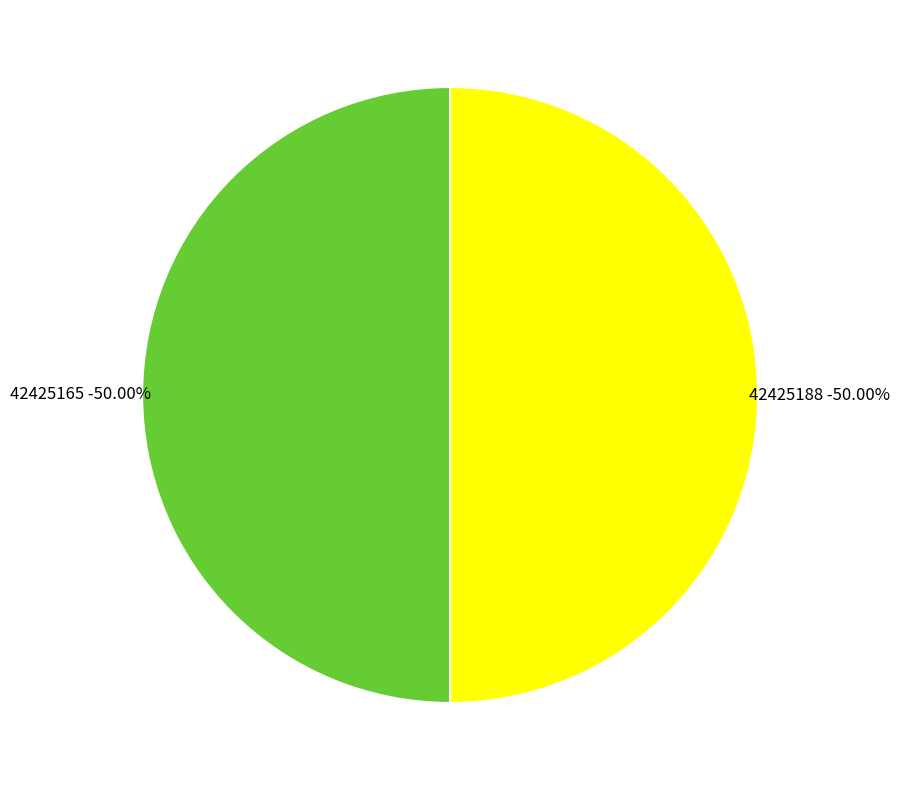

Rank the categories by value from highest to lowest.

42425188, 42425165